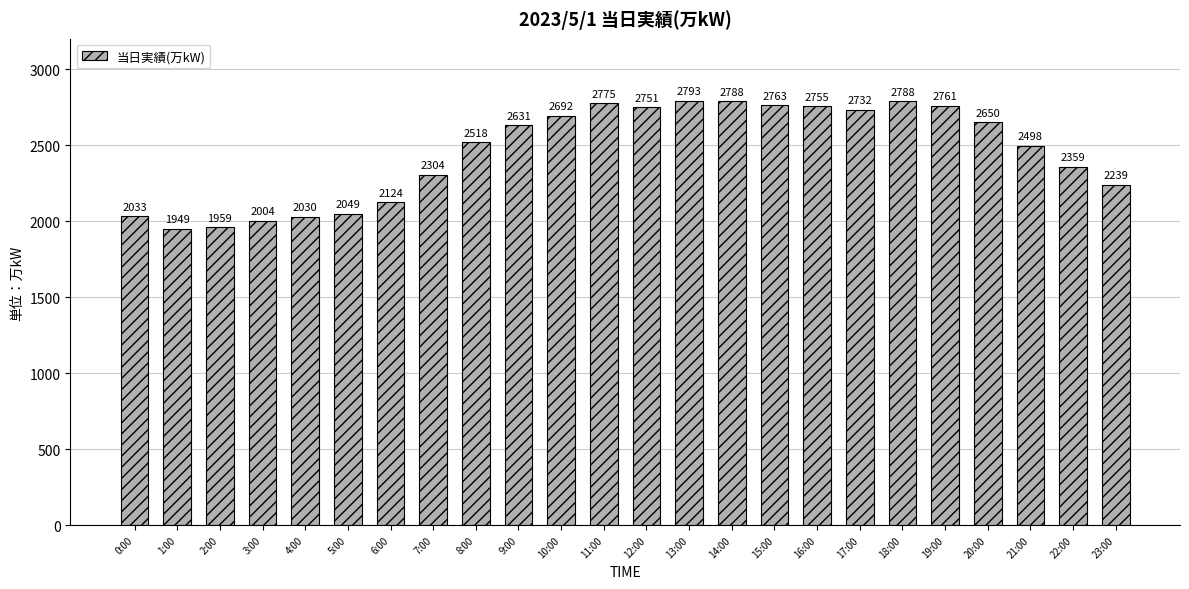

What is the label of the 23rd bar from the right?

1:00